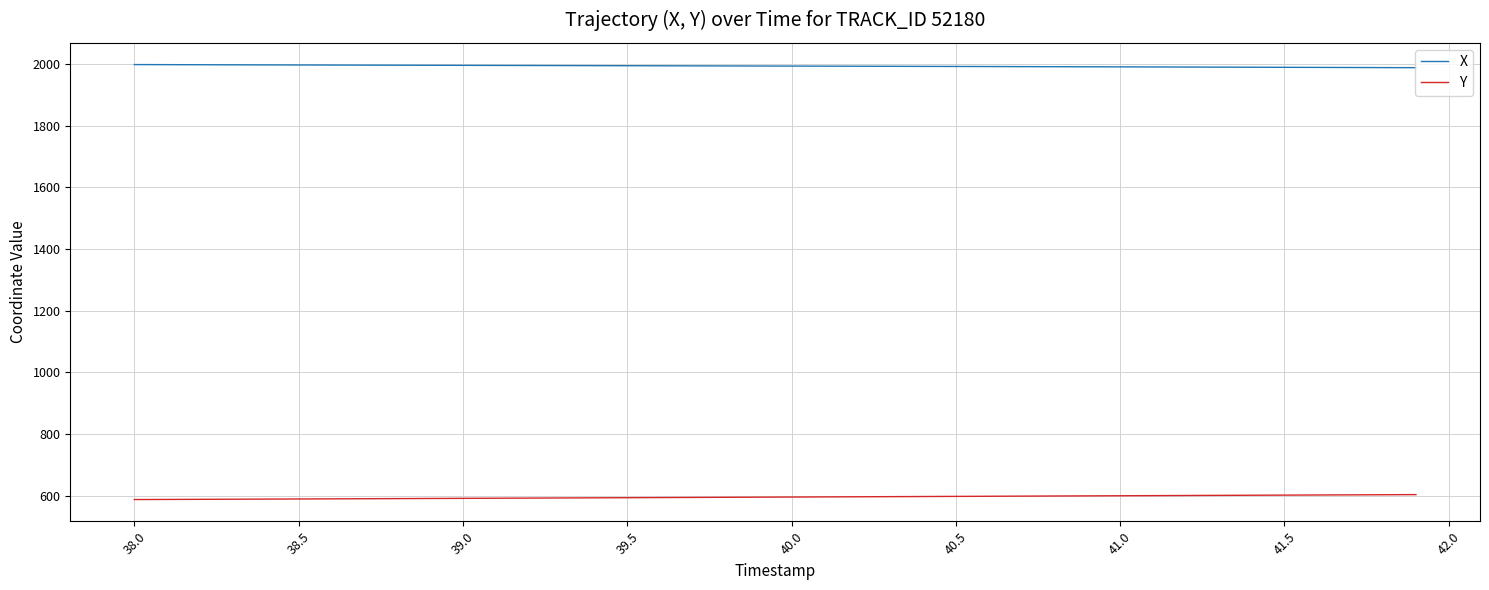

Which series has the largest total across all categories?

X